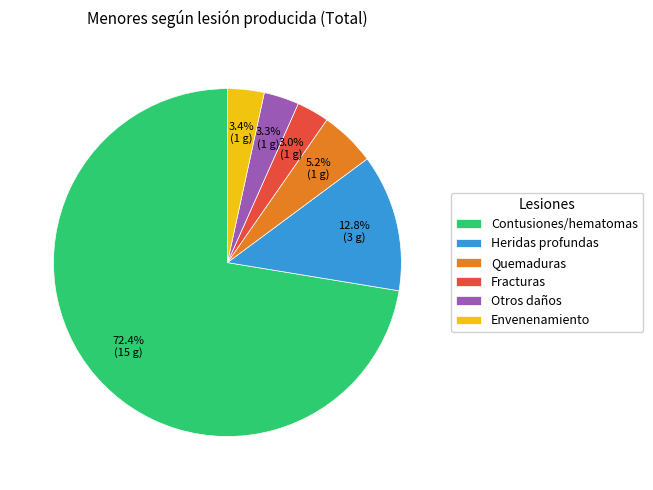

How many slices are in this pie chart?

6